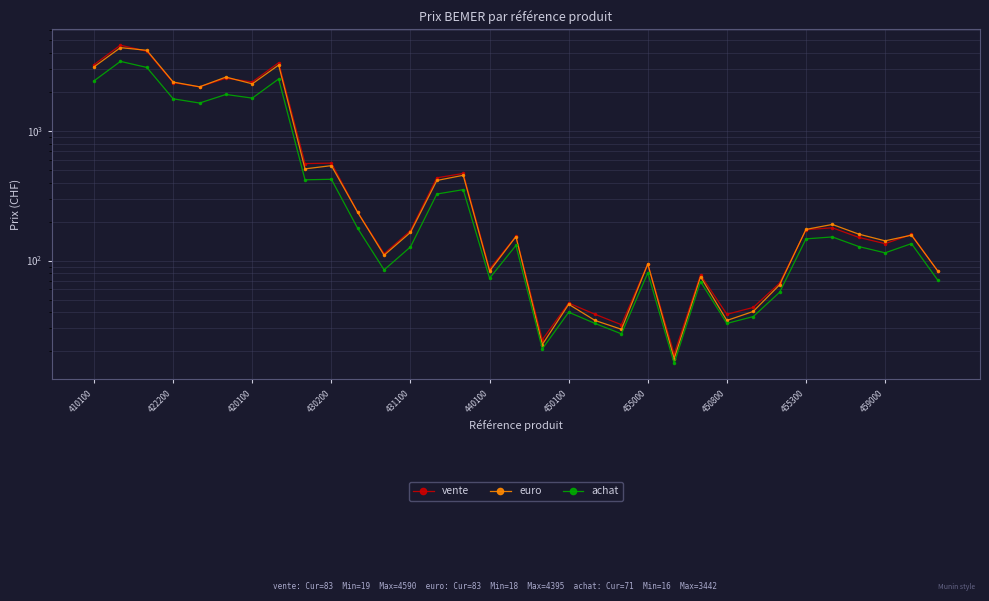

What position from the left is 455000?

8